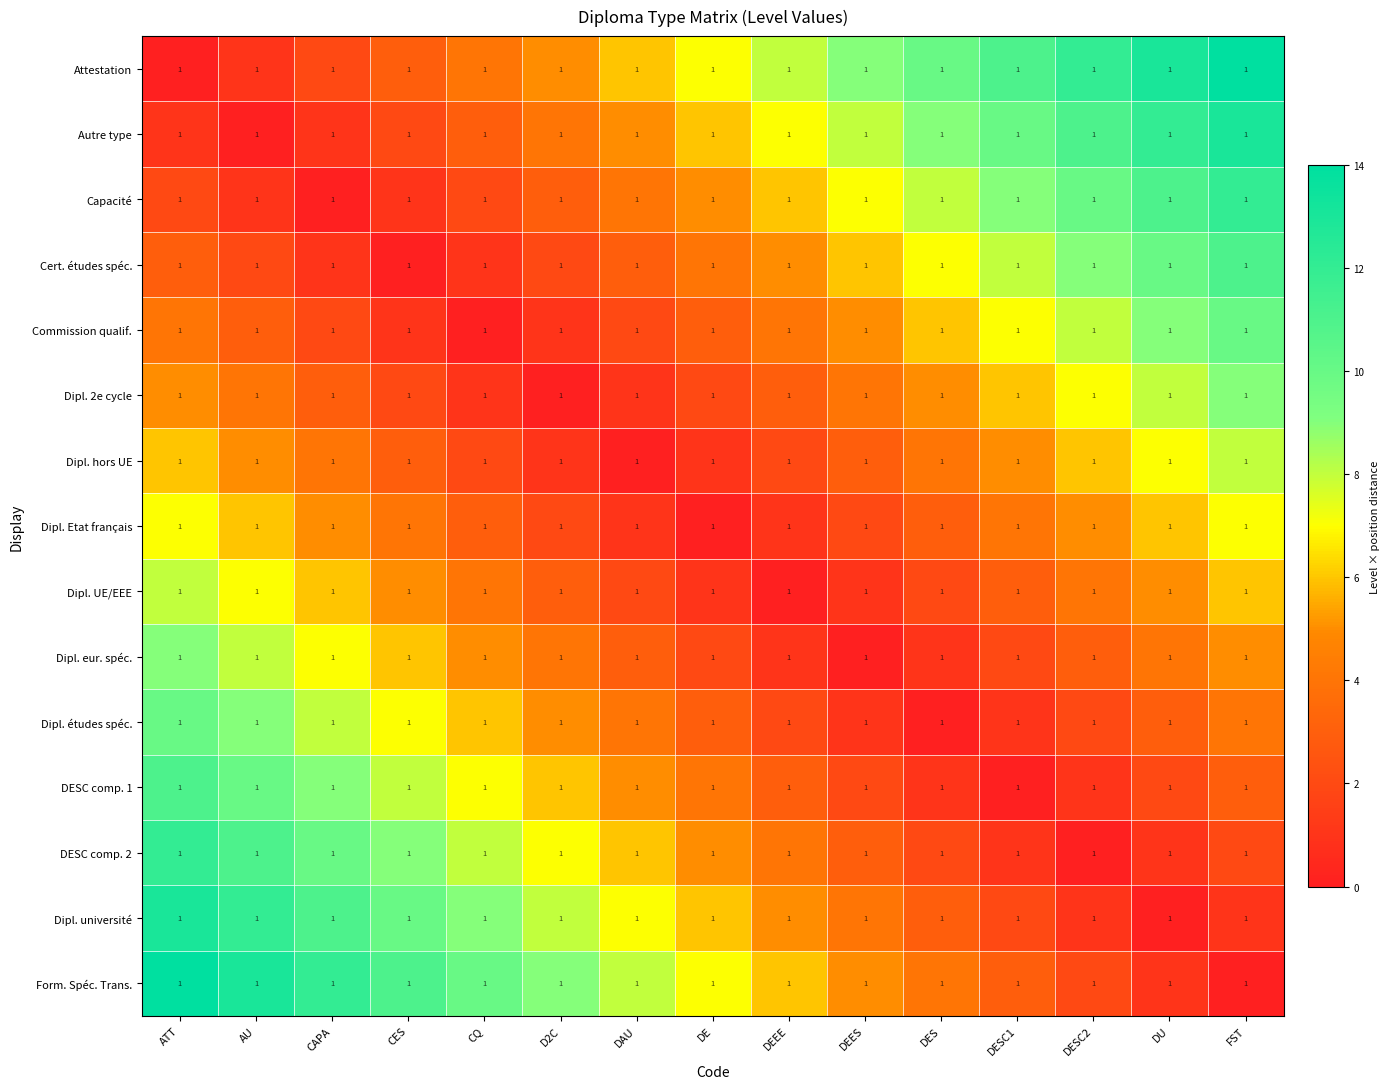

What is the difference between the maximum and second lowest values in the Autre type series?

12